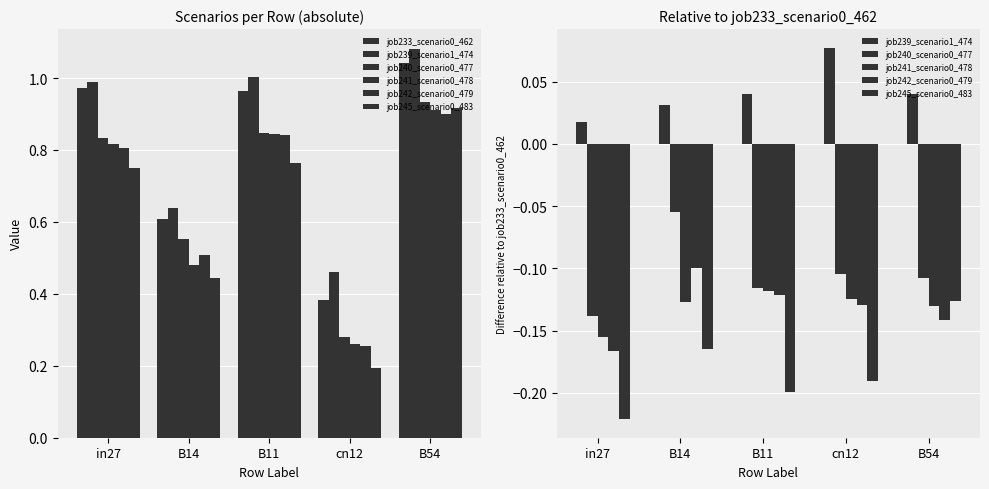

How many categories are shown in the chart?

5